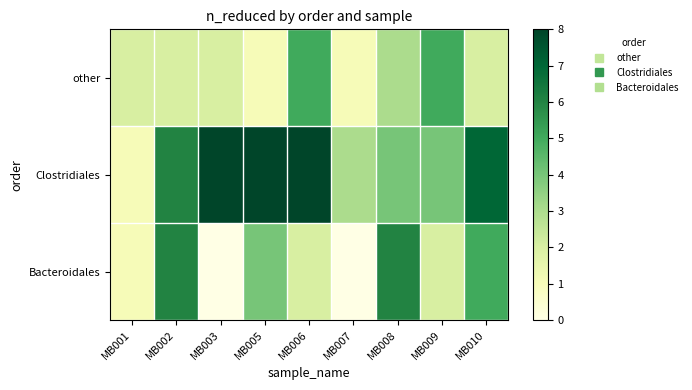

Reading left to right, extract all data points from this chart.

other: MB001=2	MB002=2	MB003=2	MB005=1	MB006=5	MB007=1	MB008=3	MB009=5	MB010=2
Clostridiales: MB001=1	MB002=6	MB003=8	MB005=8	MB006=8	MB007=3	MB008=4	MB009=4	MB010=7
Bacteroidales: MB001=1	MB002=6	MB003=0	MB005=4	MB006=2	MB007=0	MB008=6	MB009=2	MB010=5